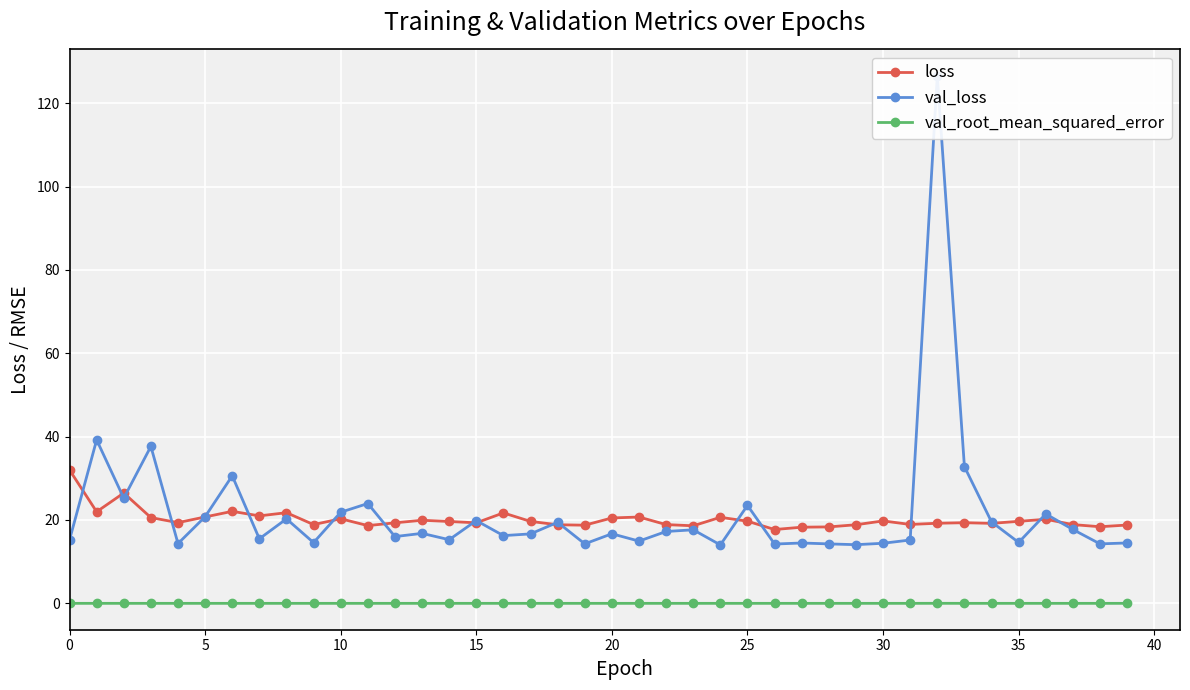

The value of val_loss at 28 is 5.8. True or false?

False